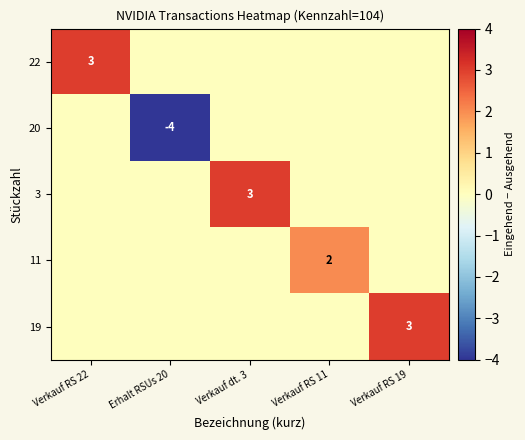

Is it true that 19 equals 2 at Verkauf RS 19?

False